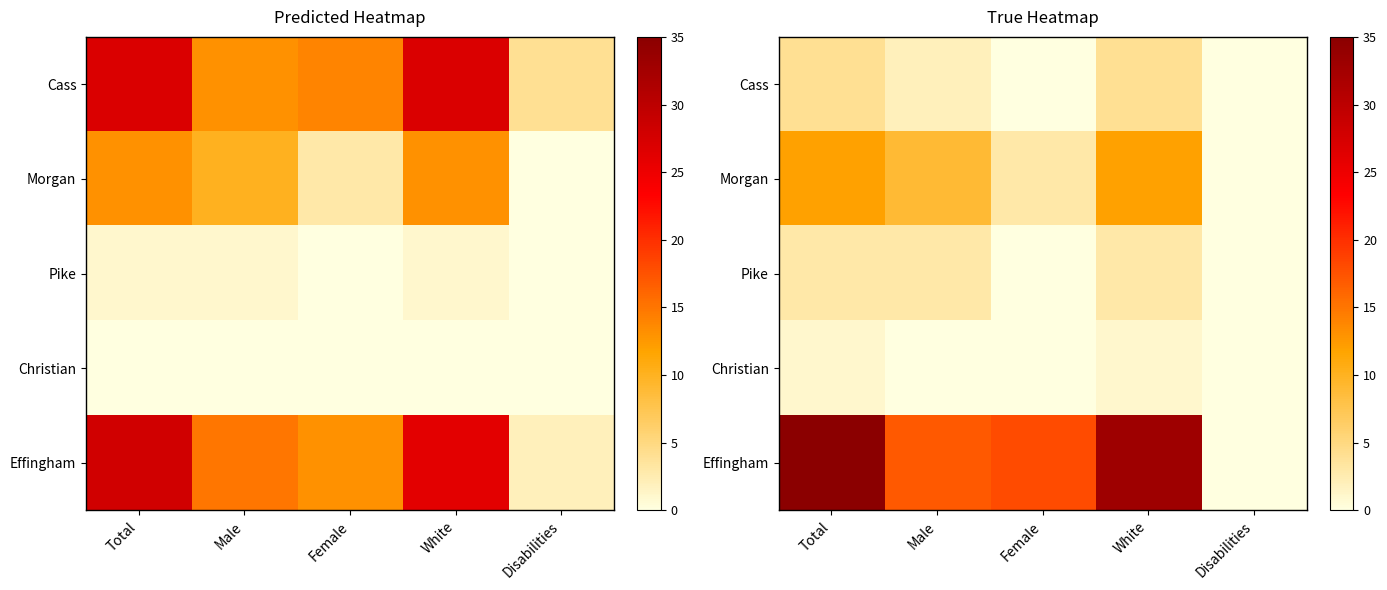

Rank the categories by Christian value from highest to lowest.

Total, White, Male, Female, Disabilities